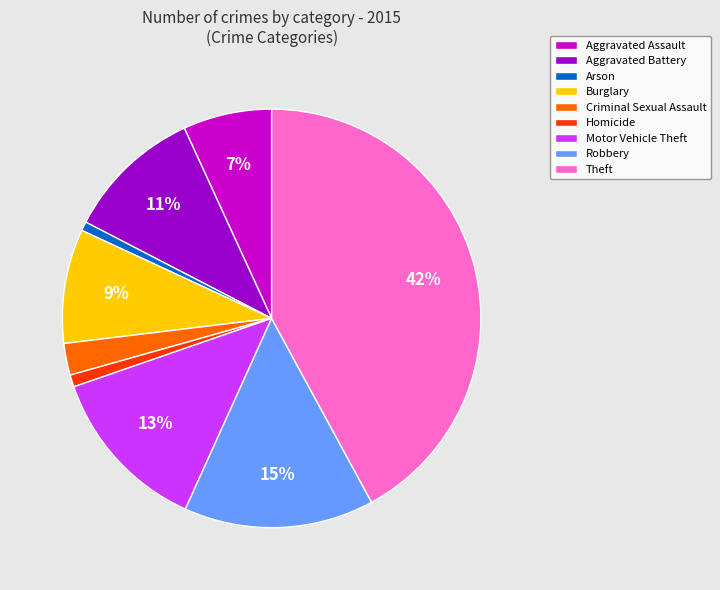

Is it true that Motor Vehicle Theft is 19% of the pie?

False